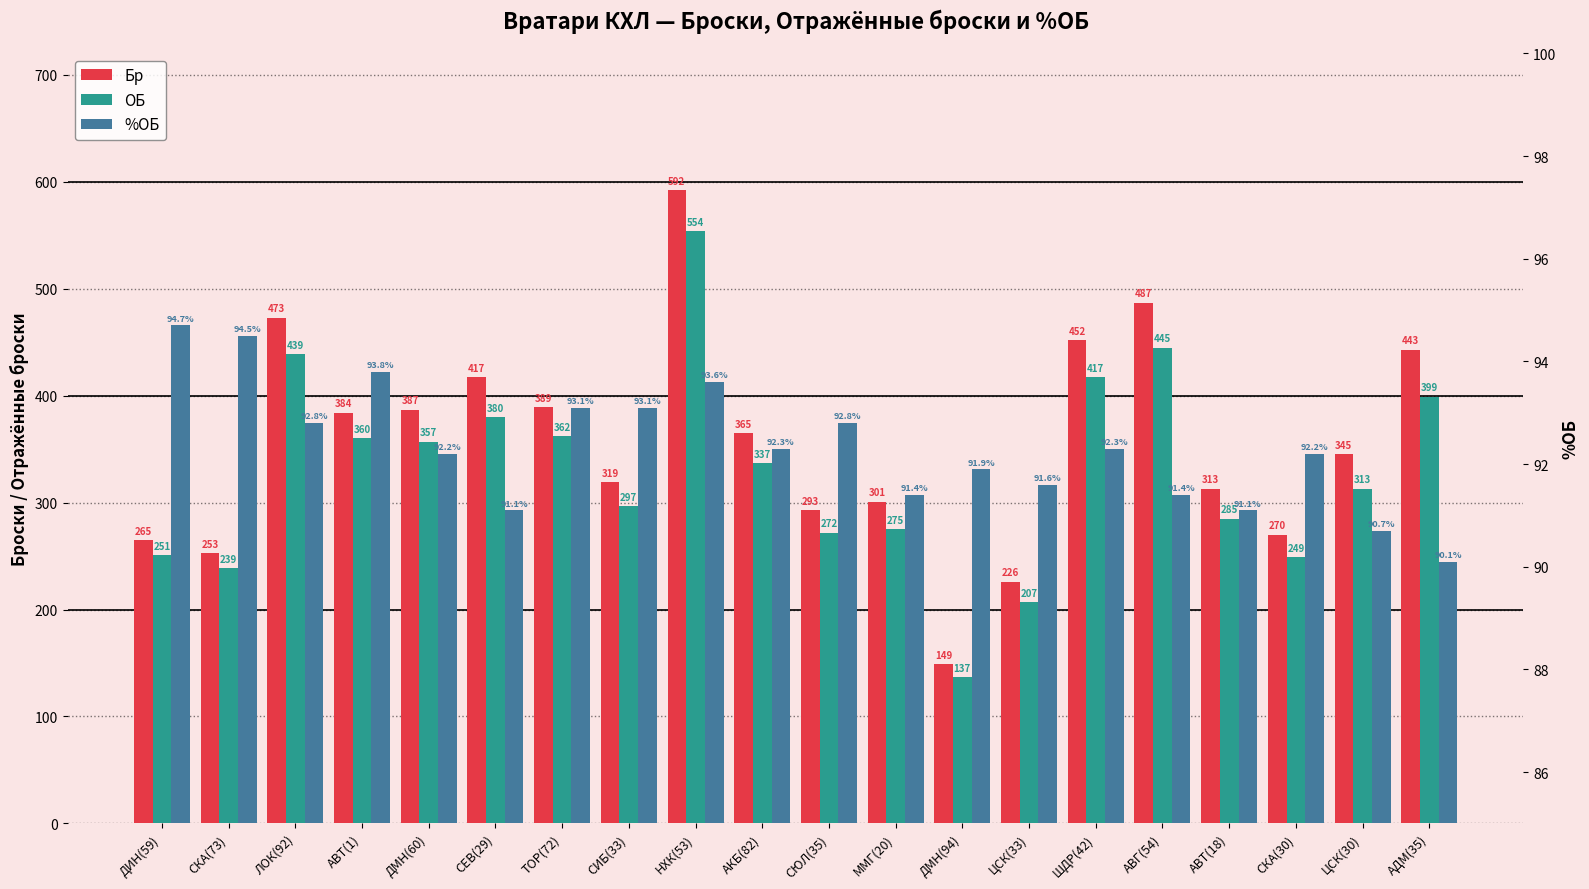

What is the sum of all ОБ values?

6575.0